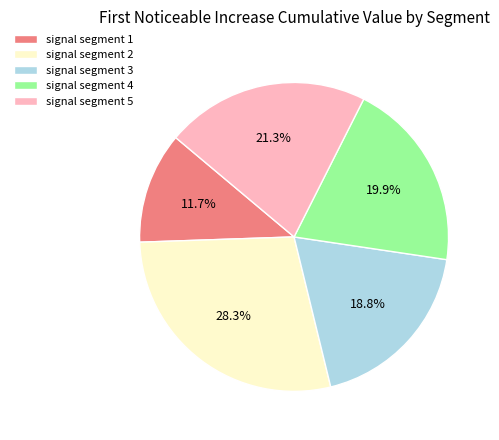

To the nearest percent, what is the difference between the signal segment 3 and signal segment 4 slice percentages?

1%